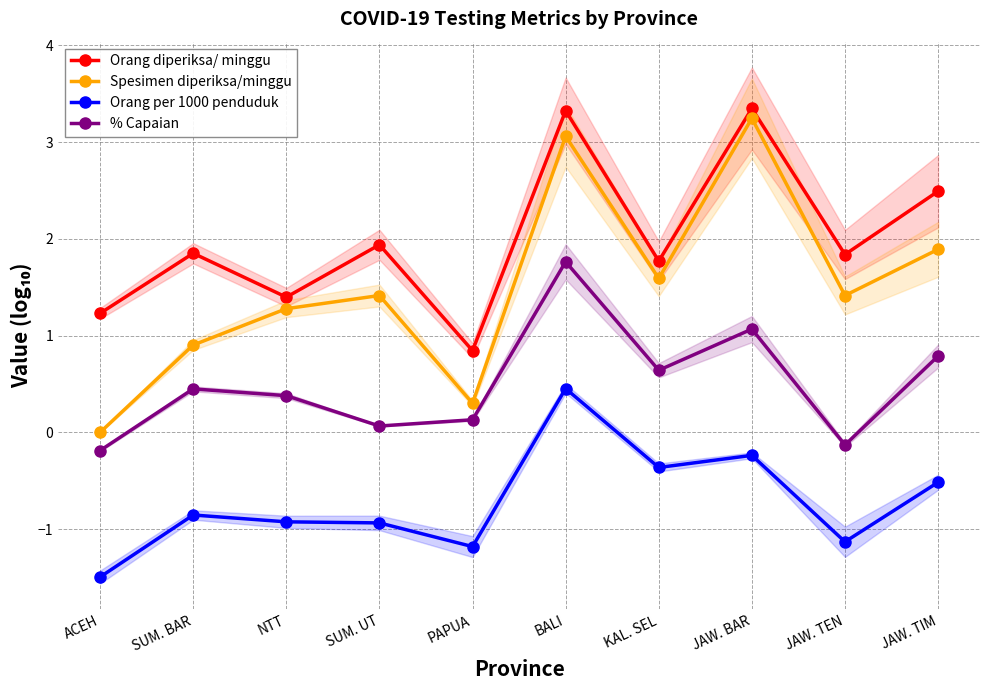

Is it true that % Capaian equals 0.8 at JAW. TIM?

True